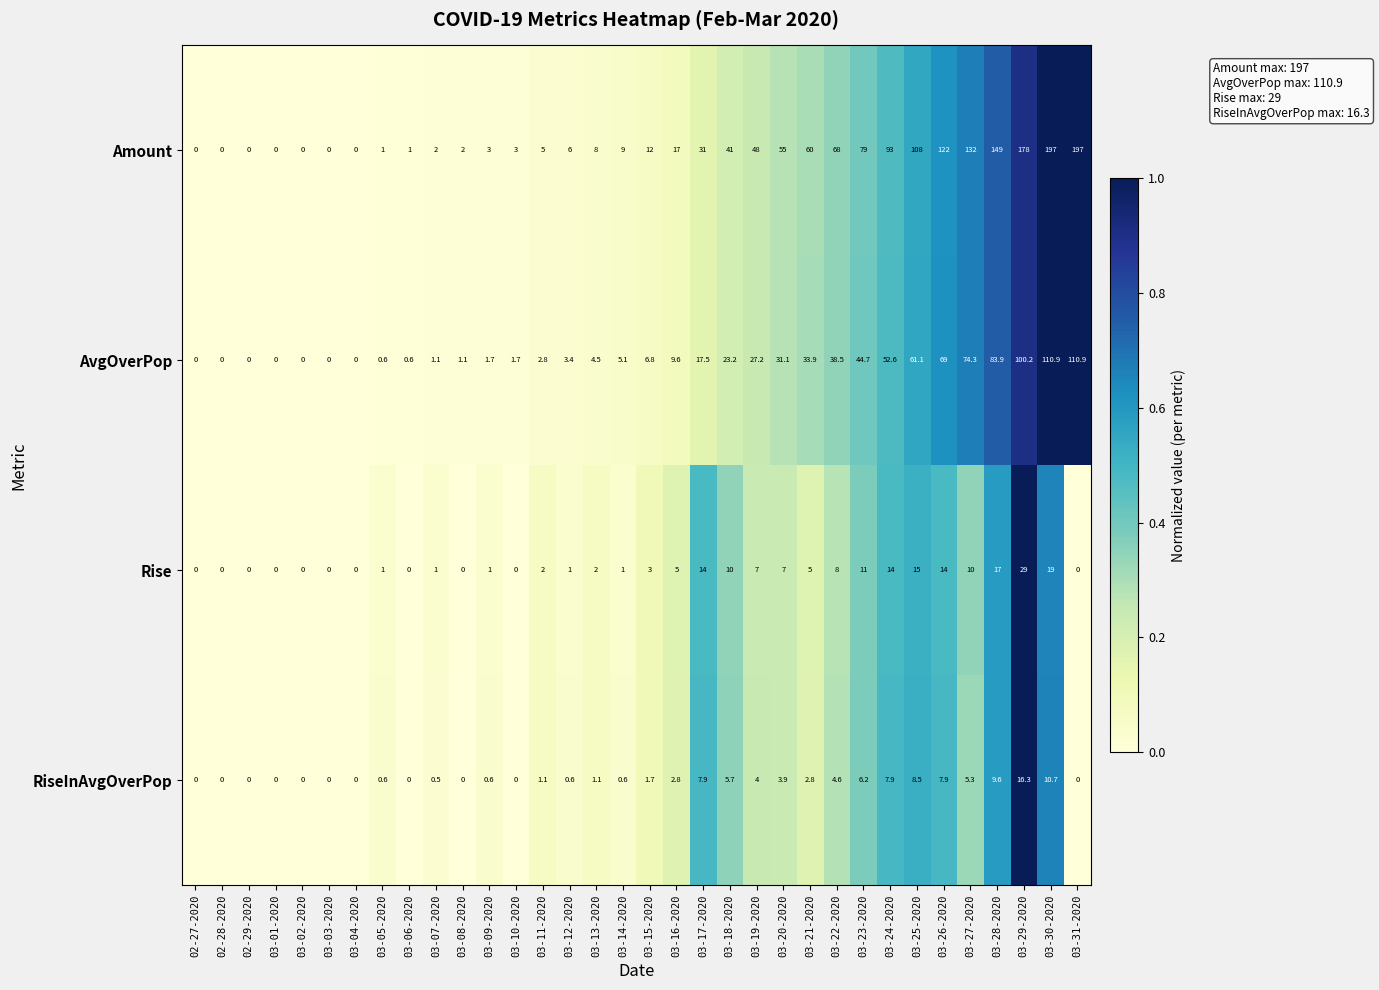

At which category is the sum across all series the highest?

03-30-2020